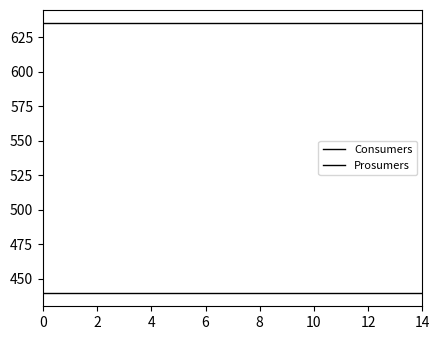

What is the smallest value displayed?

440